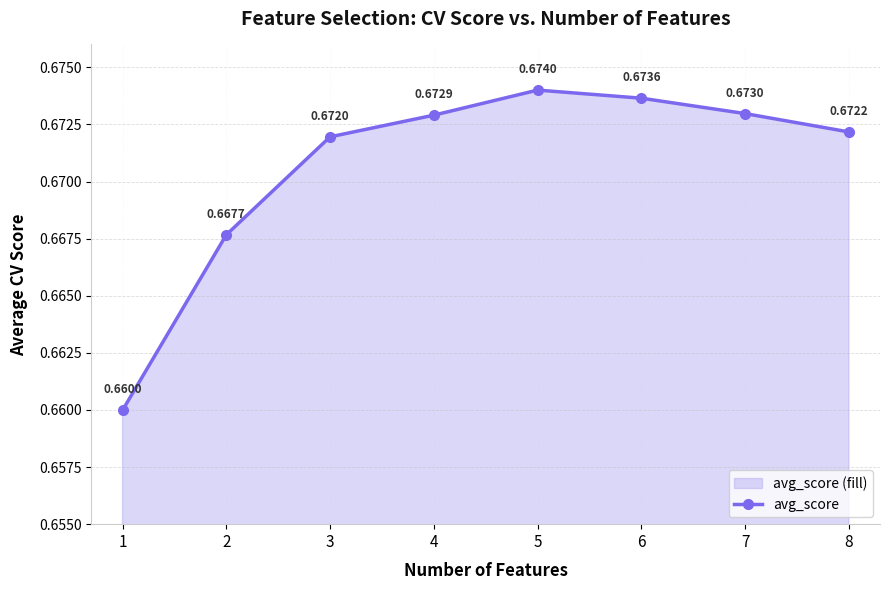

List the labels in order of value, largest first.

5, 6, 7, 4, 8, 3, 2, 1